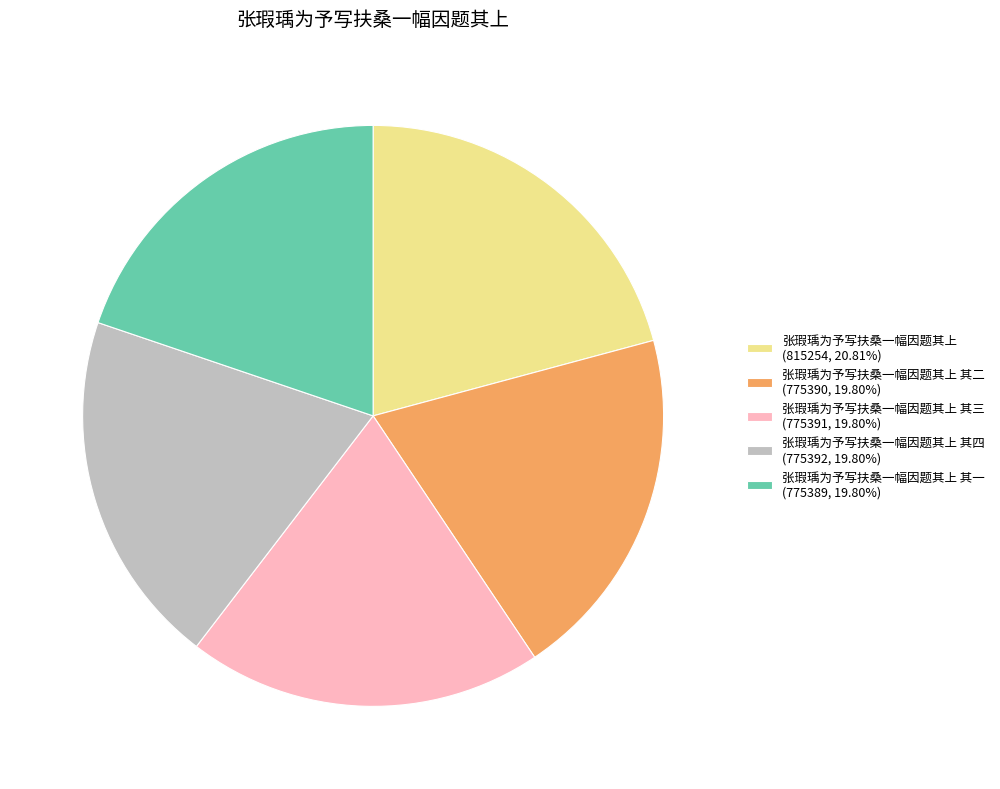

Is 张瑕瑀为予写扶桑一幅因题其上 其四 (775392, 19.80%) the majority of the pie?

No